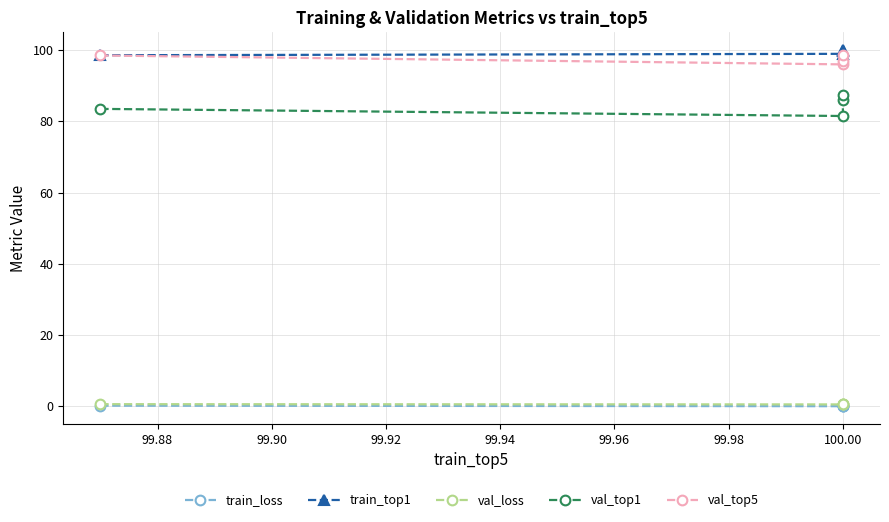

Between 99.90 and 99.88, which is larger?

99.90